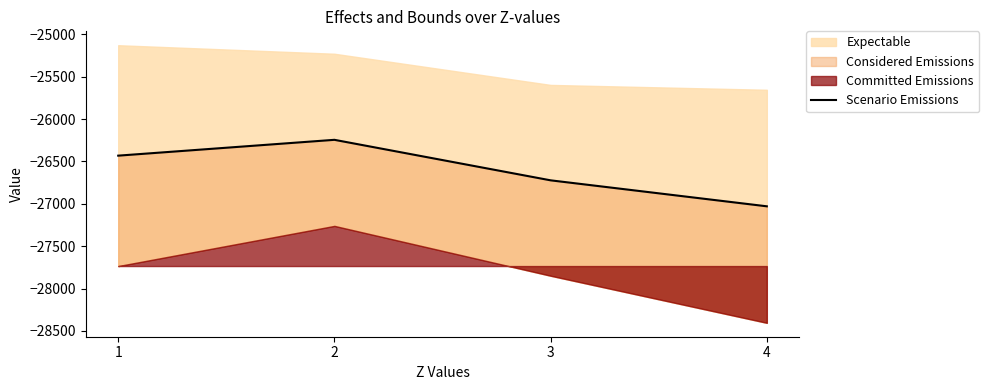

What is the sum of the values at 2 and 3?

-52967.2